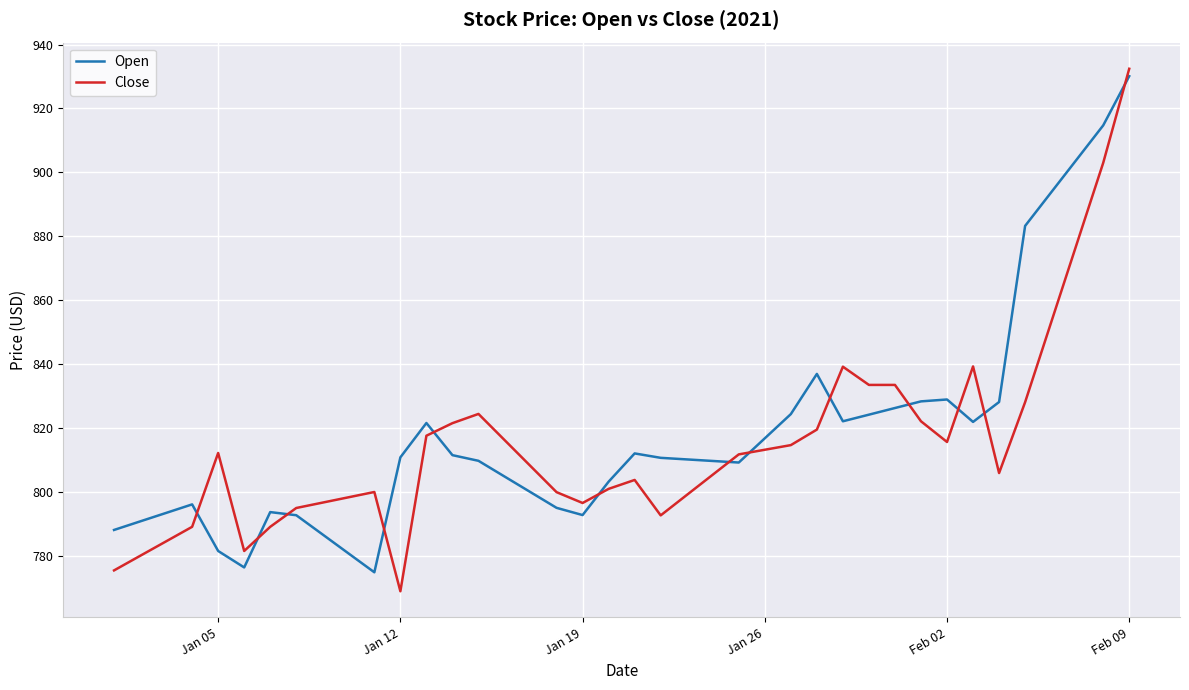

True or false: Open and Close cross at least once.

True